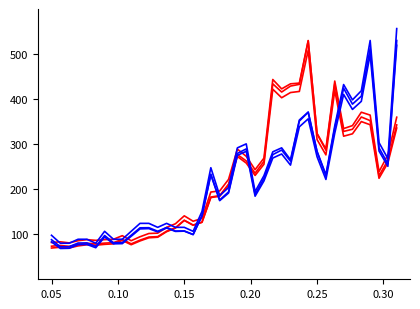

Reading right to left, list all the values displayed in this chart.

0_b: 359.8	276.0	238.9	364.4	370.9	341.1	334.5	440.0	289.2	323.9	529.3	432.7	428.9	415.7	433.9	261.7	235.5	262.8	276.8	211.2	185.8	182.5	126.8	120.1	130.6	113.6	105.6	93.4	92.1	85.1	76.7	86.3	78.7	77.5	75.7	76.6	74.1	69.5	71.1	69.4
0_c: 335.8	258.3	224.2	343.0	350.1	322.9	317.6	419.0	276.1	310.2	508.5	417.0	414.6	403.0	421.9	255.3	230.5	258.0	272.5	208.6	184.1	181.5	126.4	120.2	131.1	114.5	106.8	94.7	93.8	86.9	78.6	88.7	81.2	80.3	78.7	79.9	77.6	73.1	75.1	73.4
1_b: 556.5	268.0	303.4	530.1	418.5	398.3	432.3	340.6	232.1	284.0	370.7	351.3	262.2	286.9	276.8	223.8	188.5	289.4	279.4	193.9	176.1	233.4	141.1	99.2	106.9	106.3	113.8	105.1	112.5	111.9	95.4	79.1	78.7	93.8	70.1	77.3	76.9	68.8	68.4	83.0
1_c: 519.4	250.8	284.7	499.0	395.0	377.1	410.4	324.3	221.6	272.1	356.1	338.5	253.5	278.1	269.2	218.3	184.4	284.1	275.2	191.5	174.5	232.0	140.8	99.3	107.3	107.1	115.0	106.6	114.5	114.3	97.8	81.4	81.2	97.1	72.8	80.7	80.5	72.3	72.2	87.9